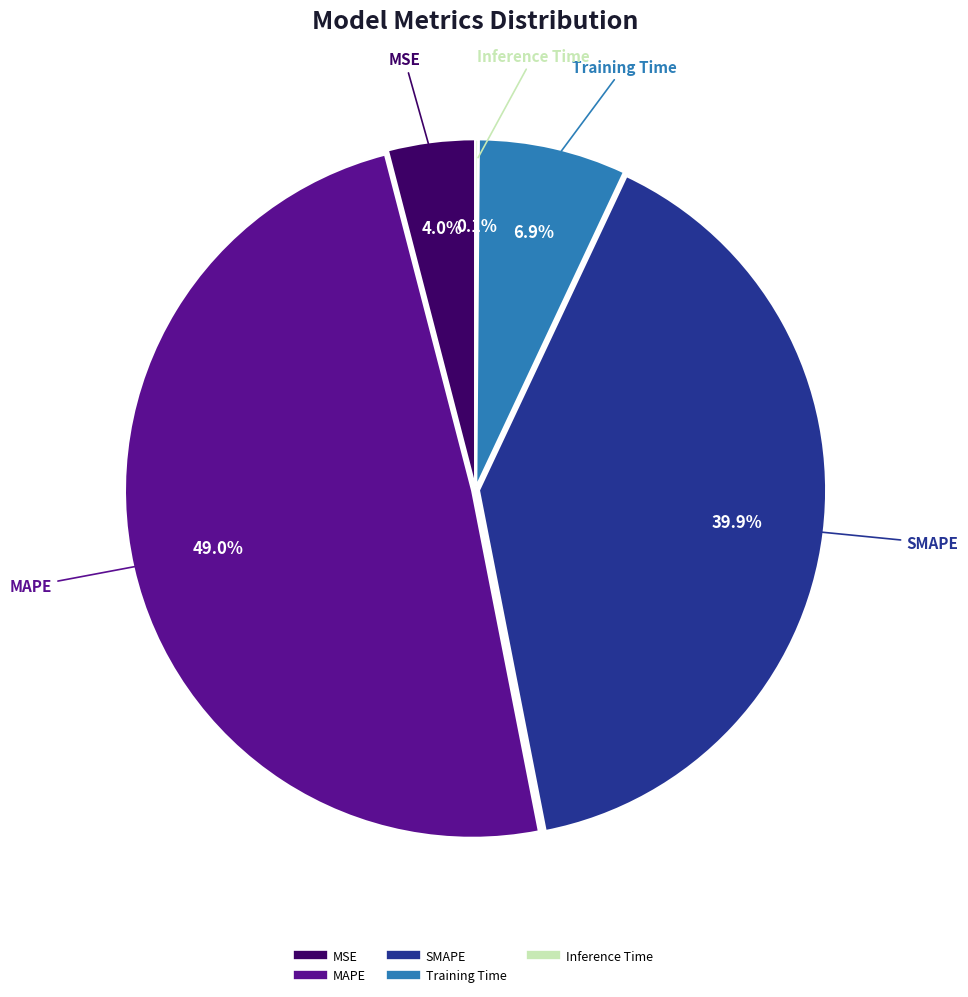

To the nearest percent, what percentage of the pie is SMAPE?

40%